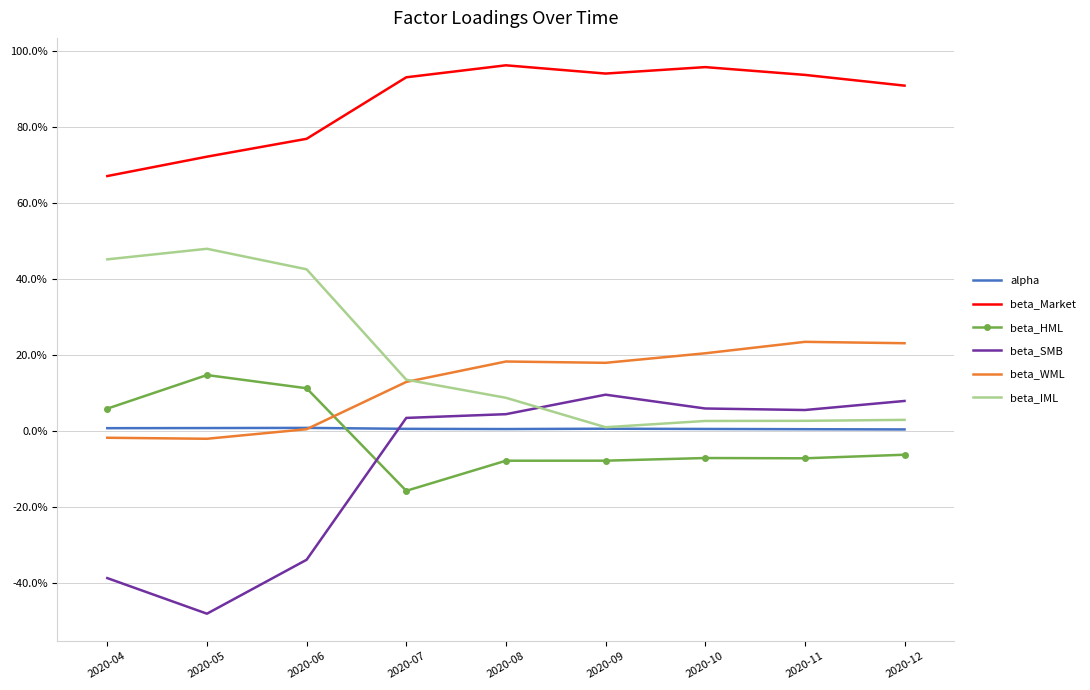

Which category has the highest value in the beta_WML series?

2020-11